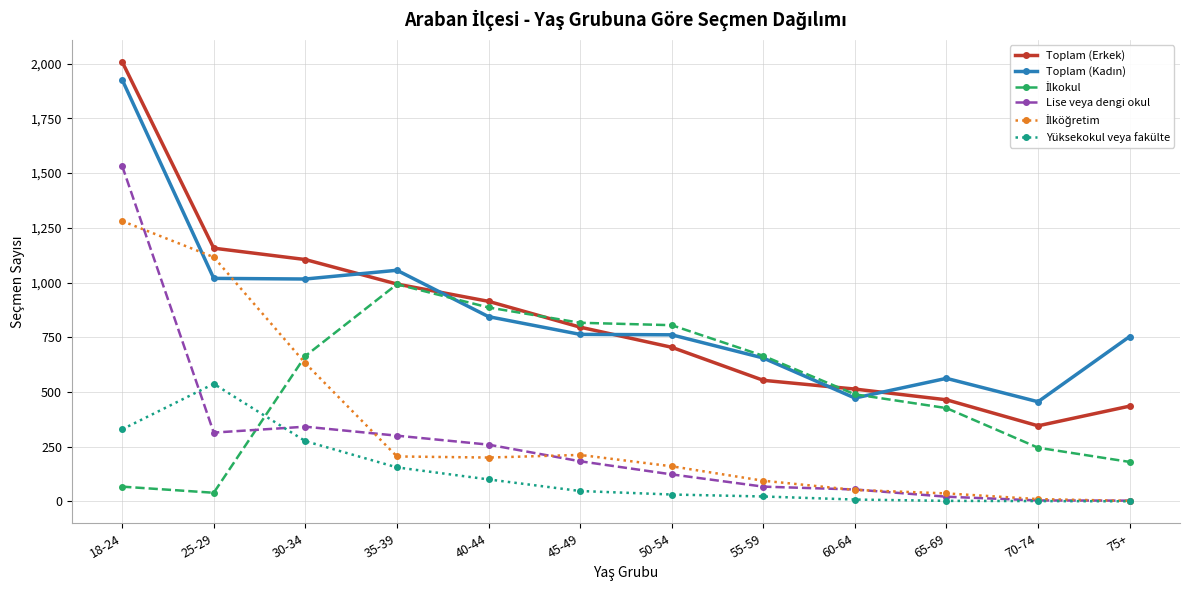

What is the maximum value for Yüksekokul veya fakülte?

537